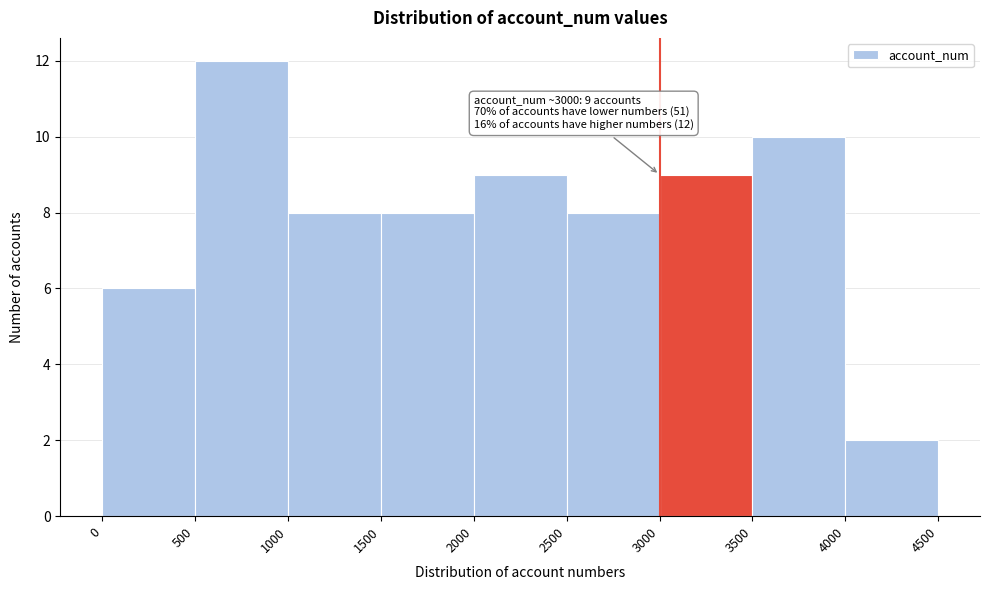

Which range on the x-axis has the tallest bar?

500 to 1000